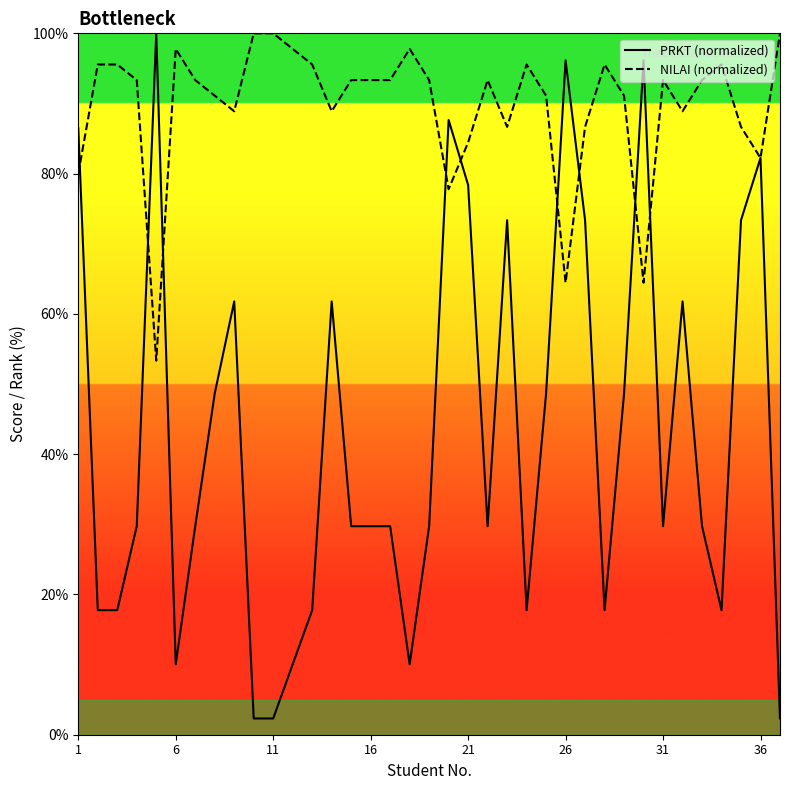

What is the highest value of the NILAI (normalized) series?

100.0